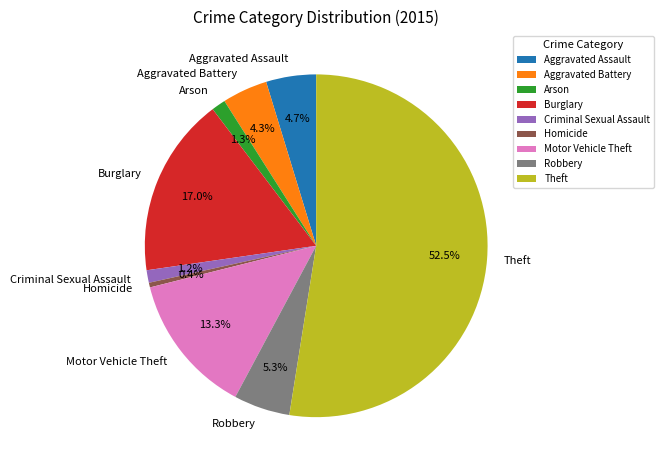

Is there any slice that represents more than half of the pie?

Yes